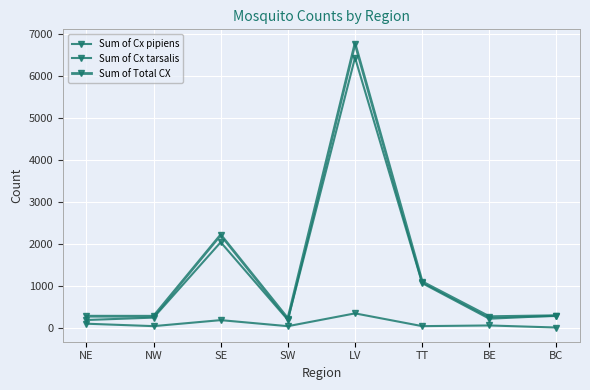

Which has a higher value, BE or TT?

BE